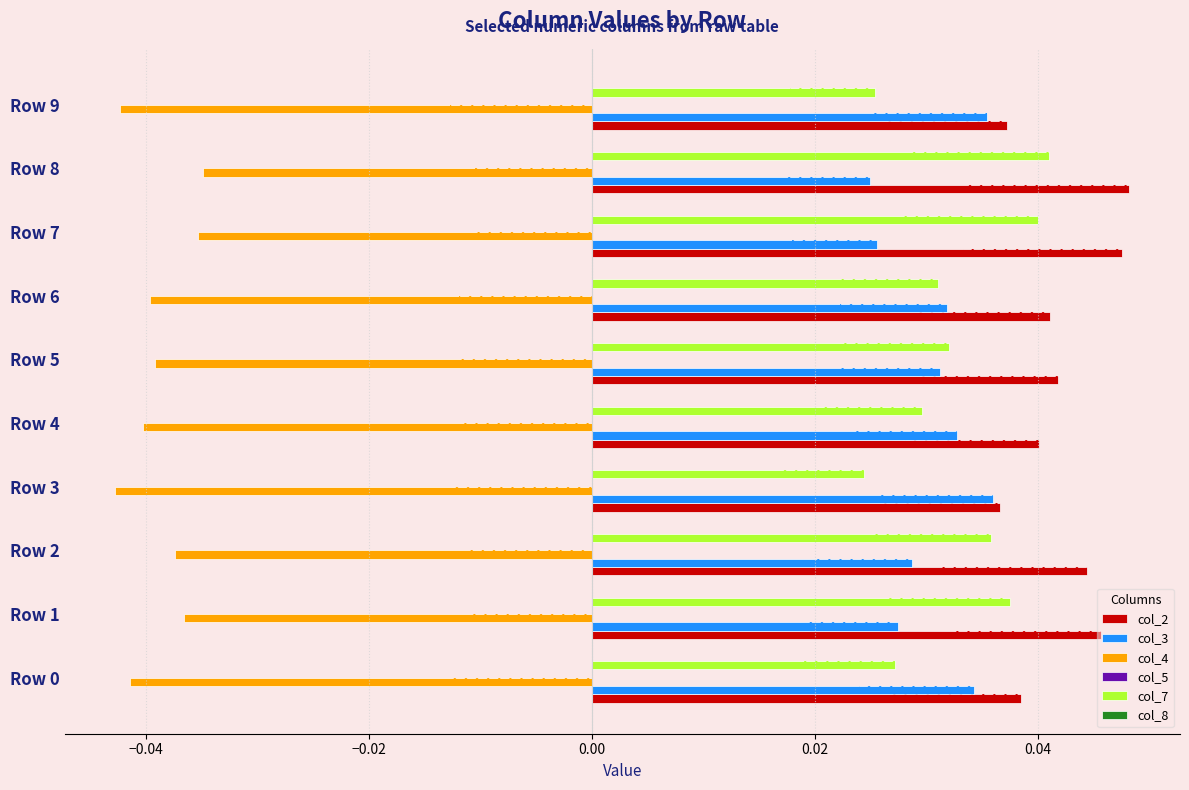

How many bars are there in total?

60